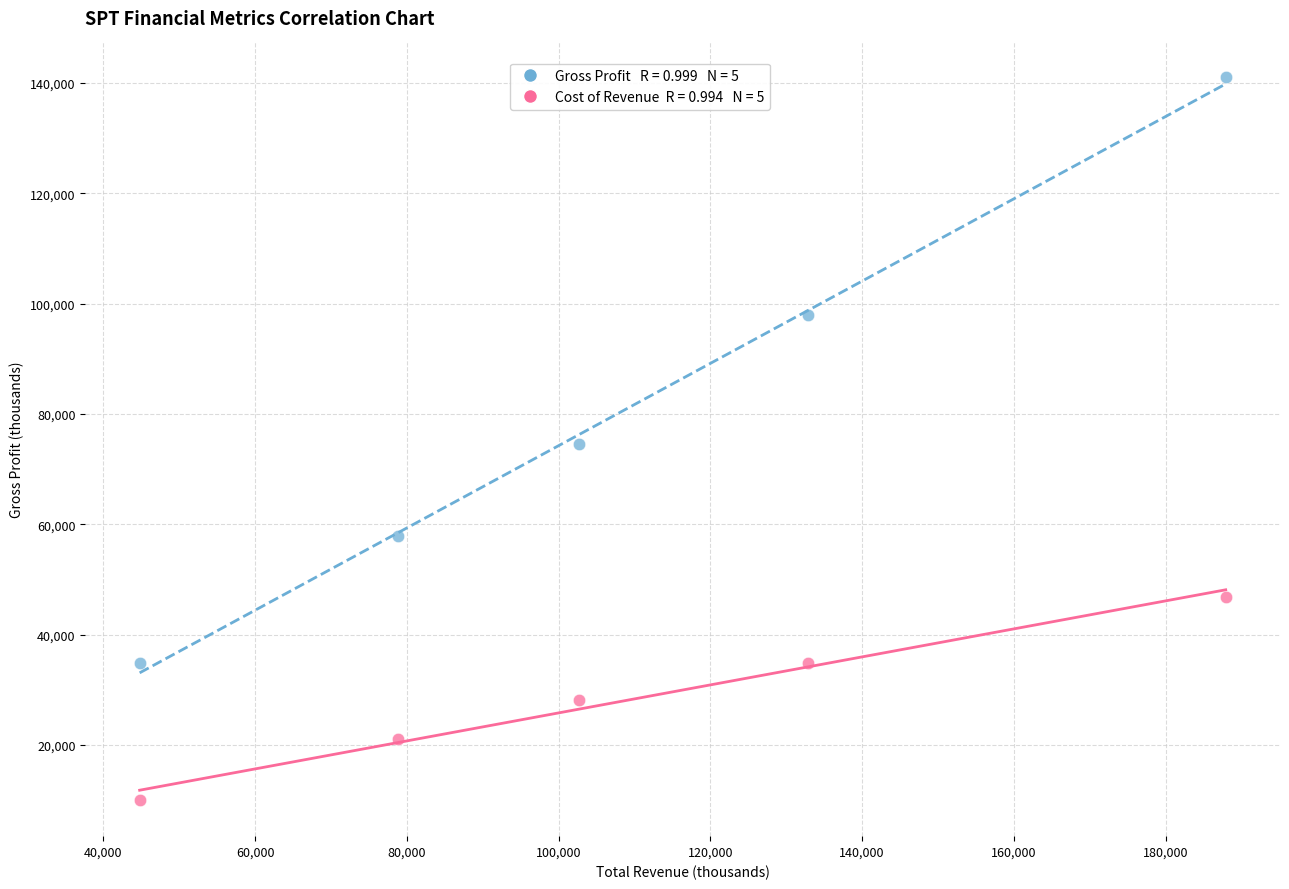

Across all data points, what is the average X value?

109420